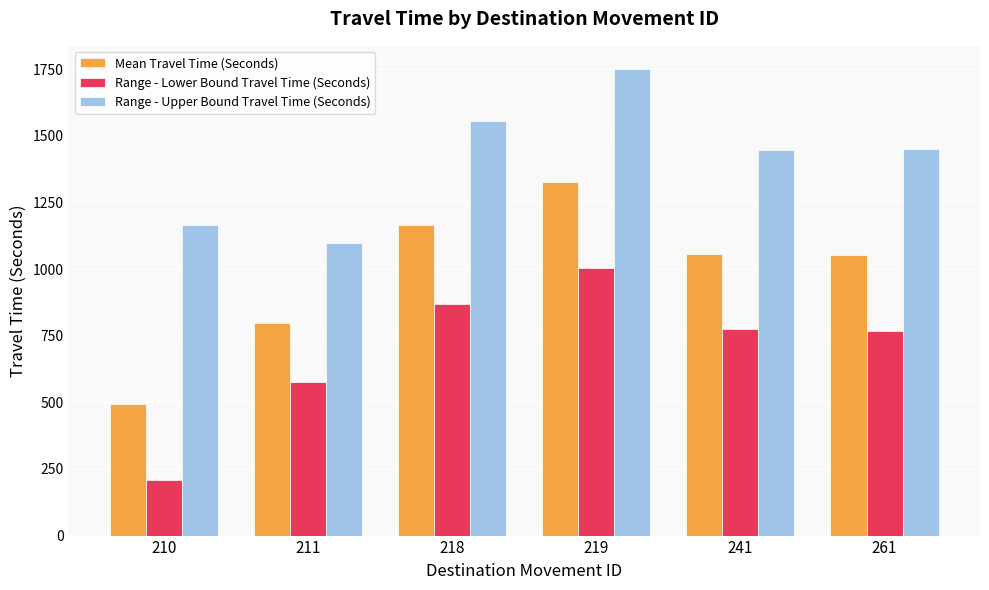

What is the difference between the Mean Travel Time (Seconds) values at 261 and 241?

4